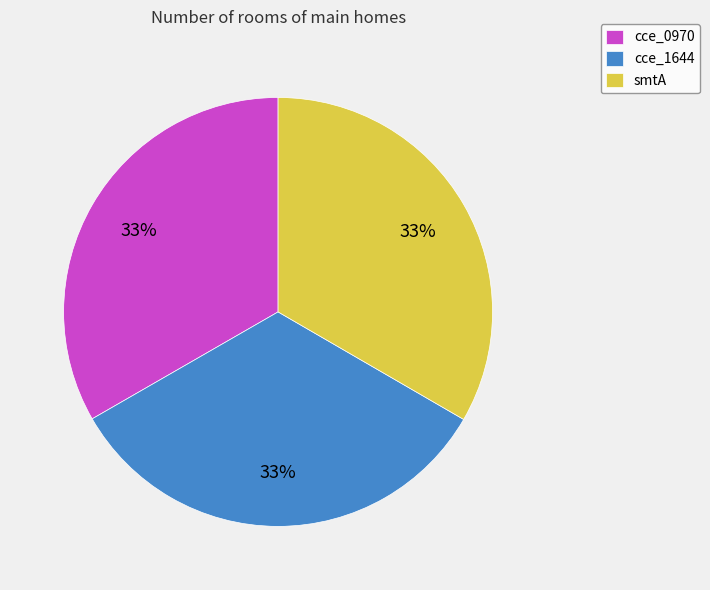

The cce_0970 slice represents 33% of the pie. True or false?

True